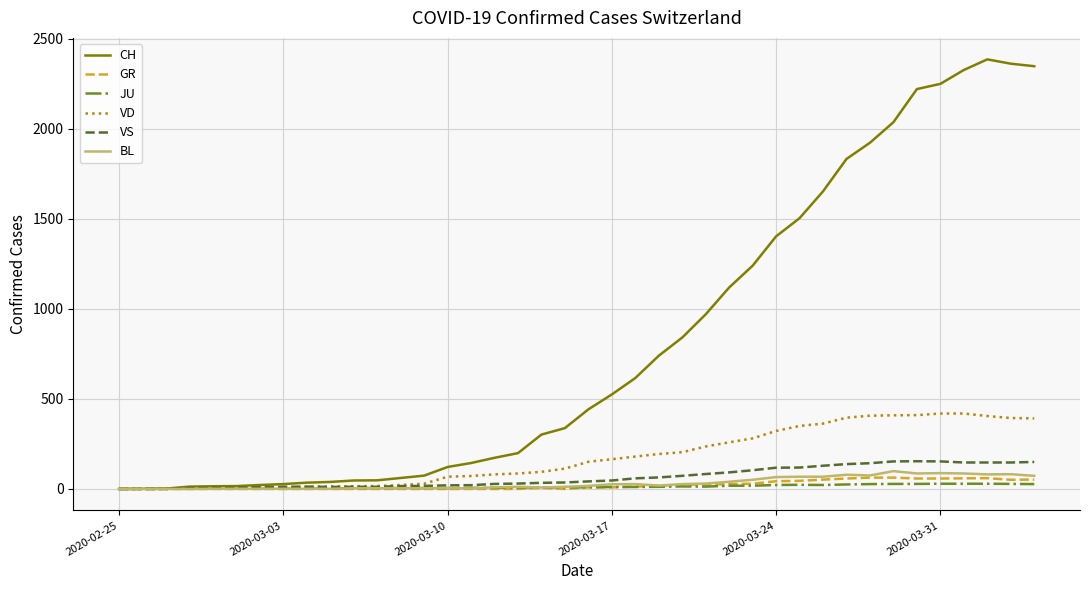

Which series has the largest range (max minus min)?

CH